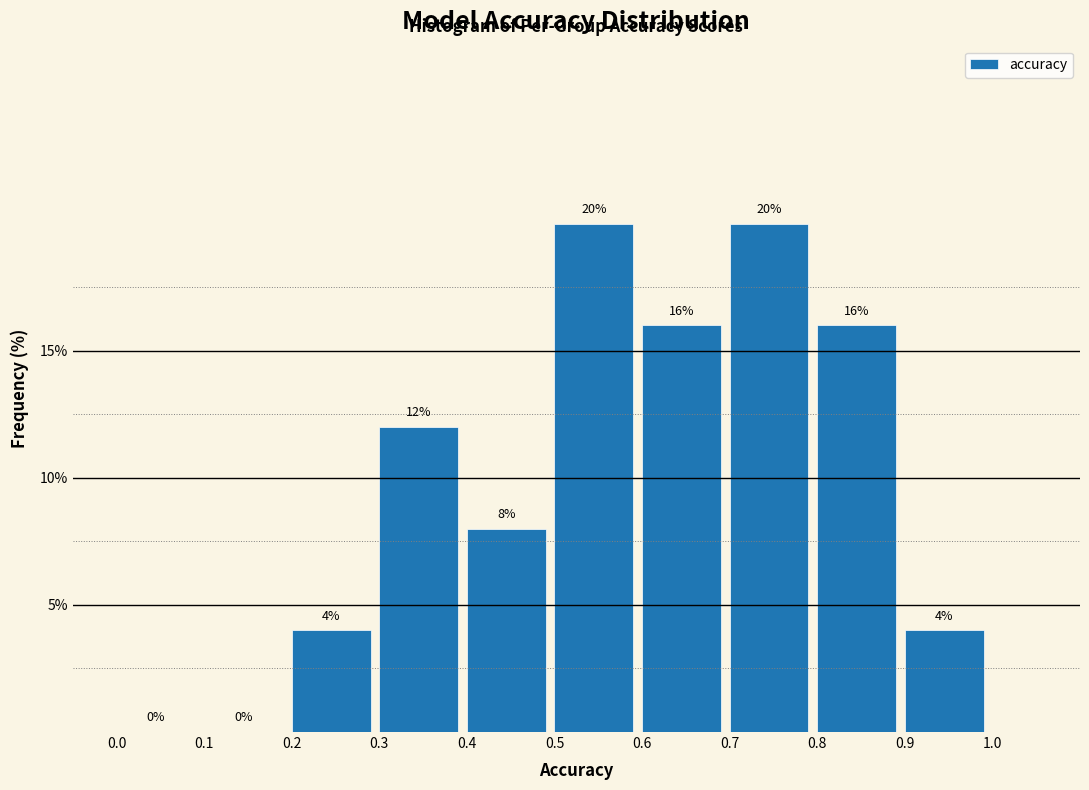

How tall is the bar that spans 0.3 to 0.4 on the x-axis?

12